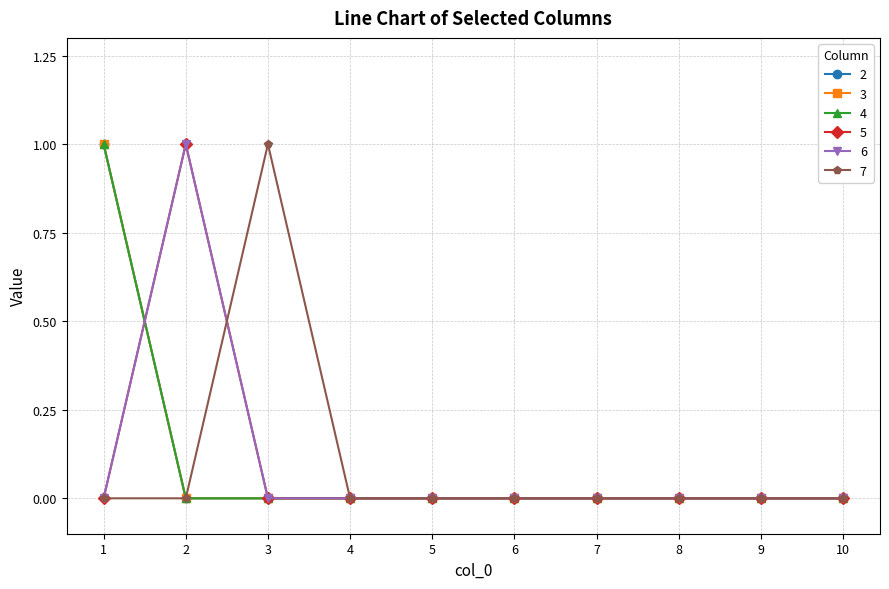

Reading left to right, extract all data points from this chart.

2: 1=1	2=0	3=0	4=0	5=0	6=0	7=0	8=0	9=0	10=0
3: 1=1	2=0	3=0	4=0	5=0	6=0	7=0	8=0	9=0	10=0
4: 1=1	2=0	3=0	4=0	5=0	6=0	7=0	8=0	9=0	10=0
5: 1=0	2=1	3=0	4=0	5=0	6=0	7=0	8=0	9=0	10=0
6: 1=0	2=1	3=0	4=0	5=0	6=0	7=0	8=0	9=0	10=0
7: 1=0	2=0	3=1	4=0	5=0	6=0	7=0	8=0	9=0	10=0